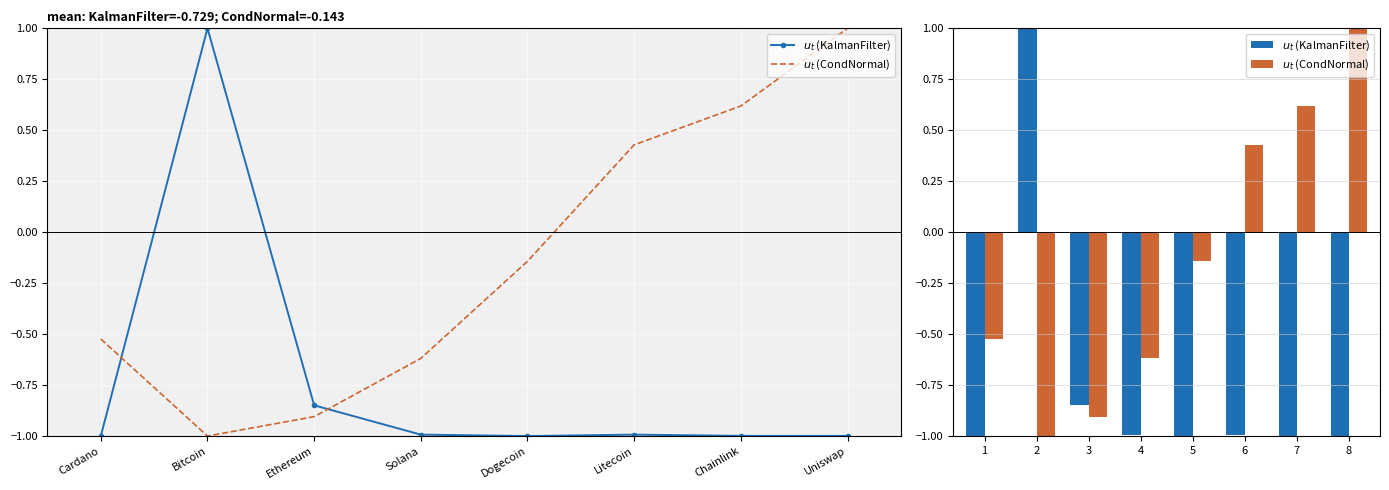

At which label is $u_t$ (CondNormal) closest to 0?

5